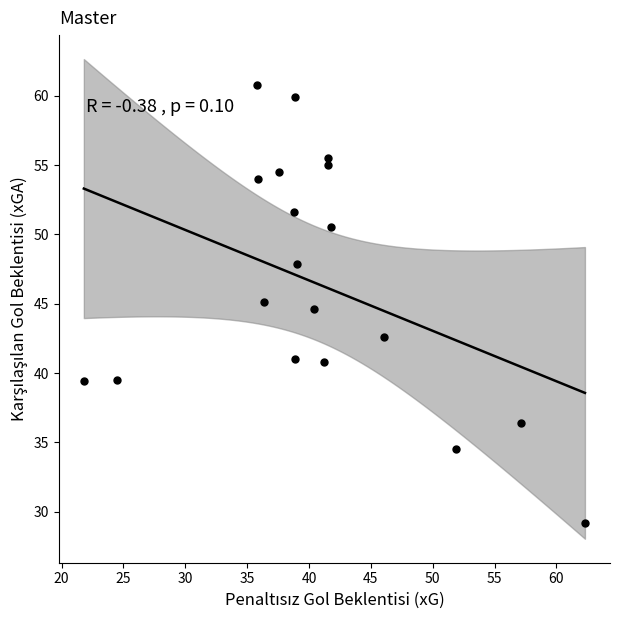

What is the range of X values (max minus min)?

40.5